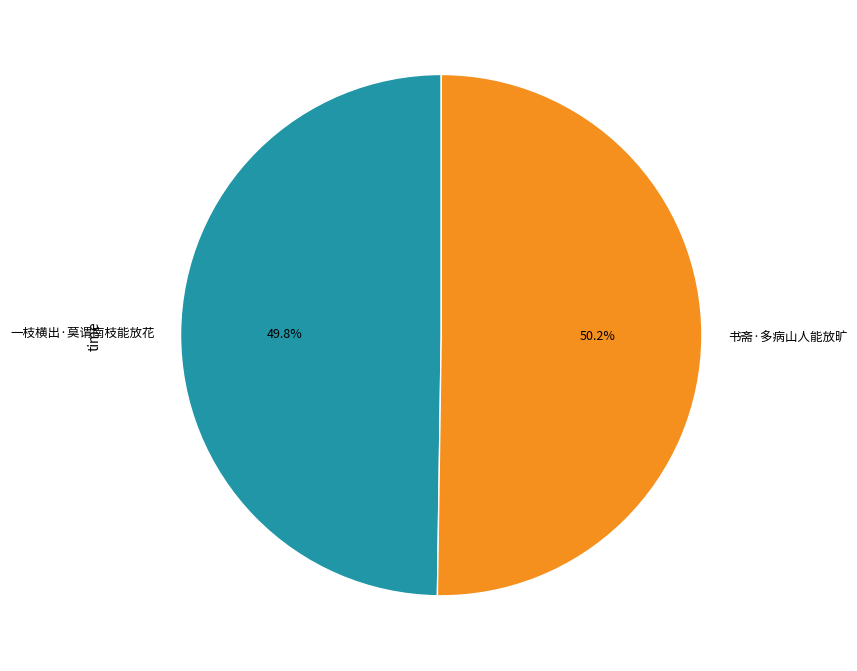

Is there a majority slice in this chart?

Yes